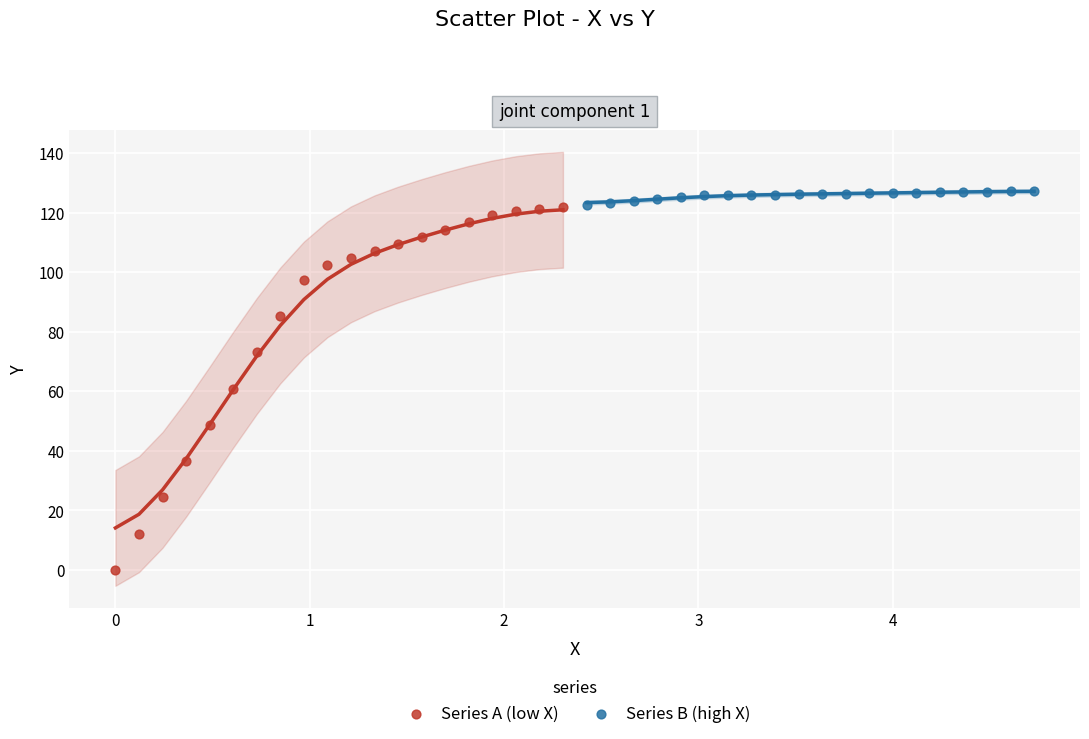

Which series has the largest Y range (max minus min)?

Series A (low X)